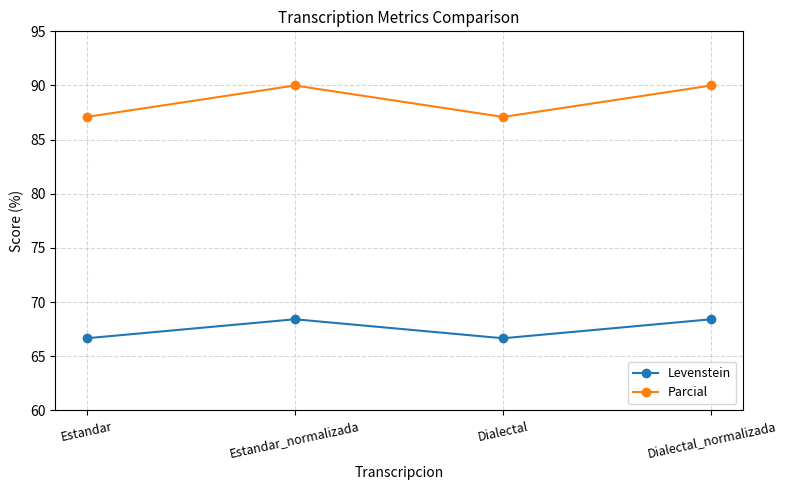

What is the minimum value for Parcial?

87.1